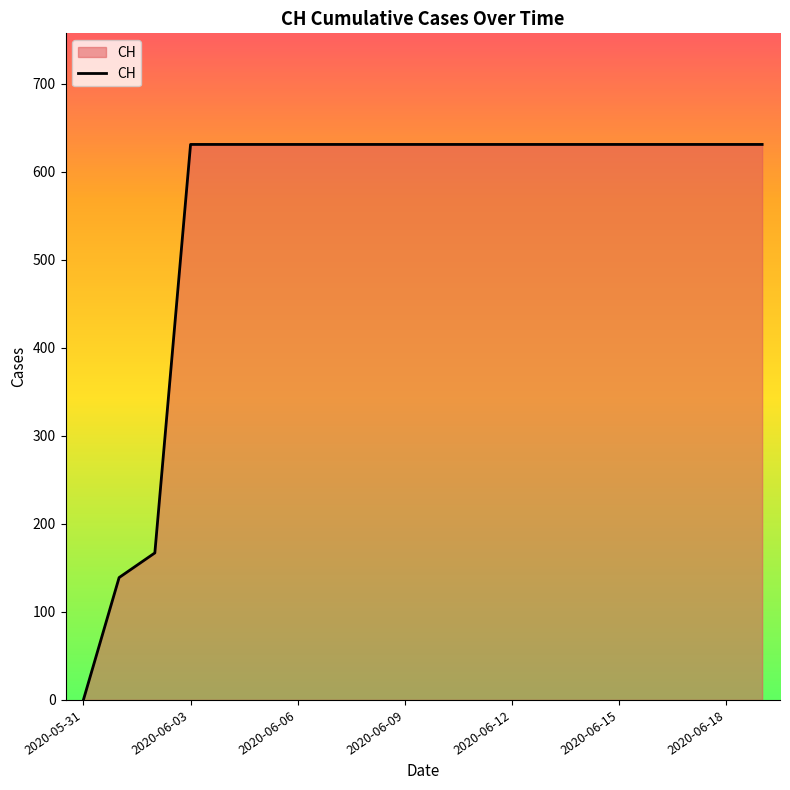

What is the maximum value shown in the chart?

631